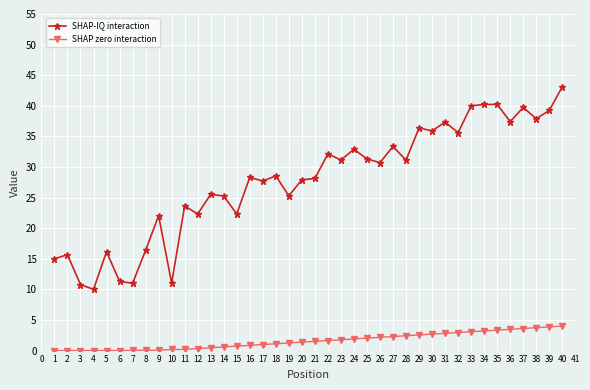

How many series are shown in this chart?

2